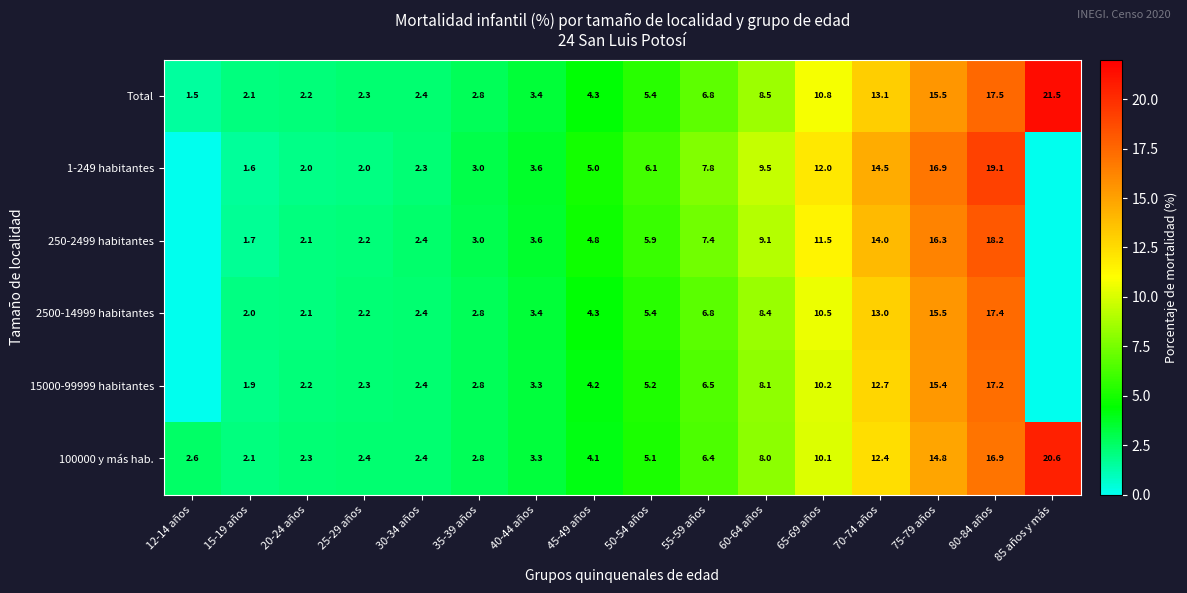

The value of 100000 y más hab. at 60-64 años is 3.1. True or false?

False